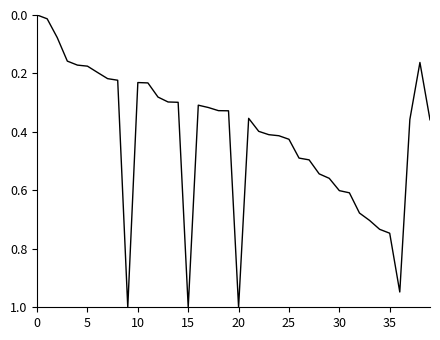

What is the greatest value displayed?

1.0